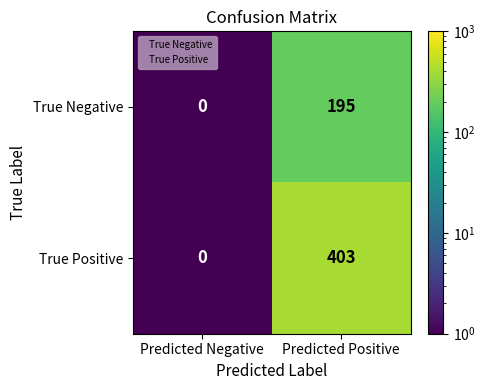

Which series has the largest range (max minus min)?

True Positive